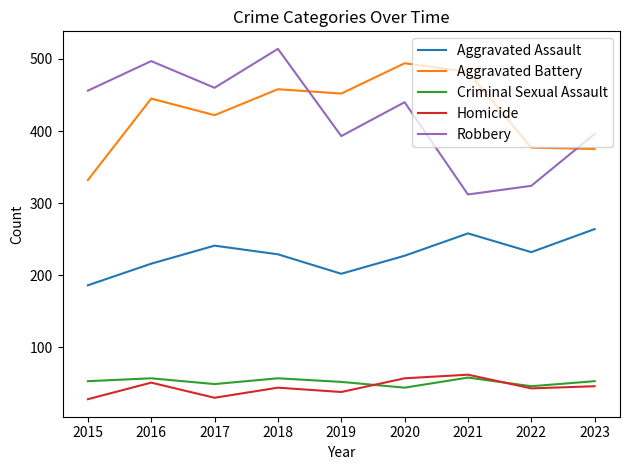

What is the maximum value shown in the chart?

514